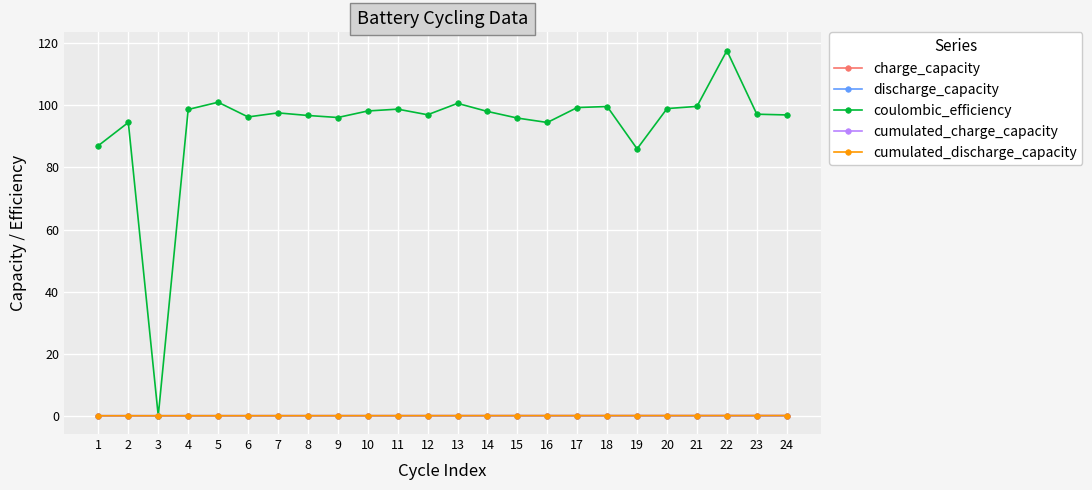

Is it true that charge_capacity equals 0.0 at 7?

True